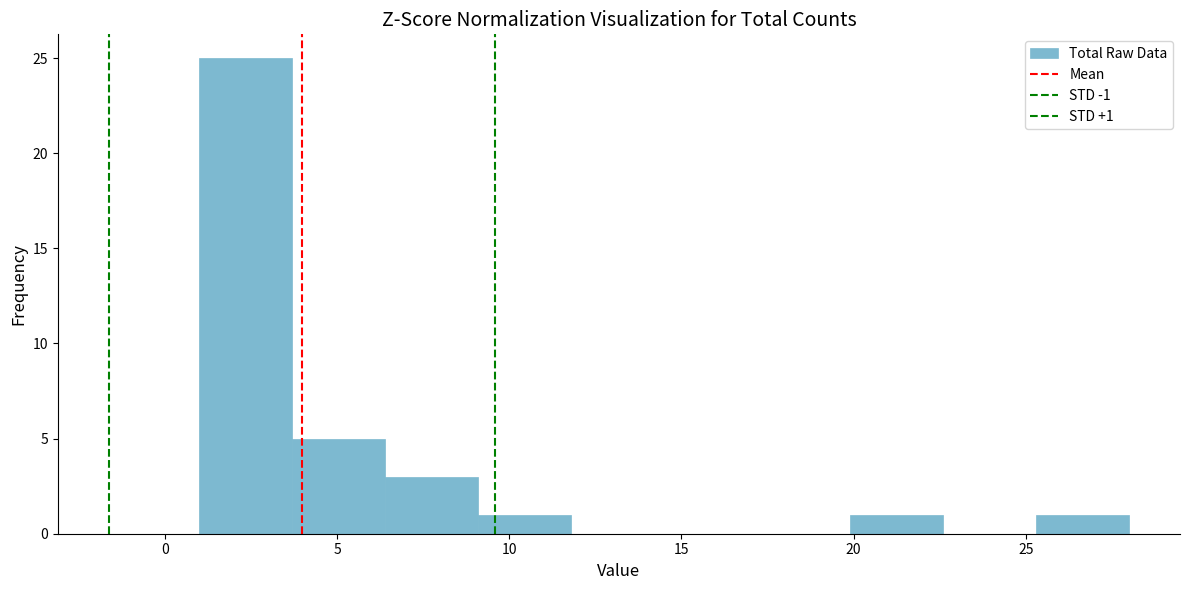

Over which range of the x-axis is the bar tallest?

1.0 to 3.7